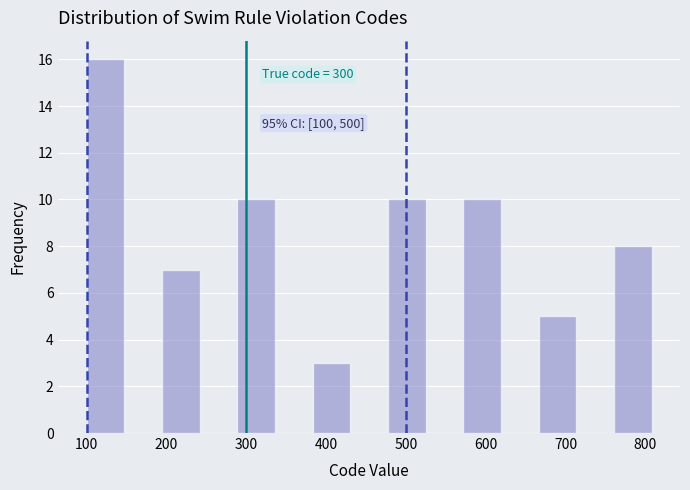

Which range on the x-axis has the tallest bar?

100 to 150